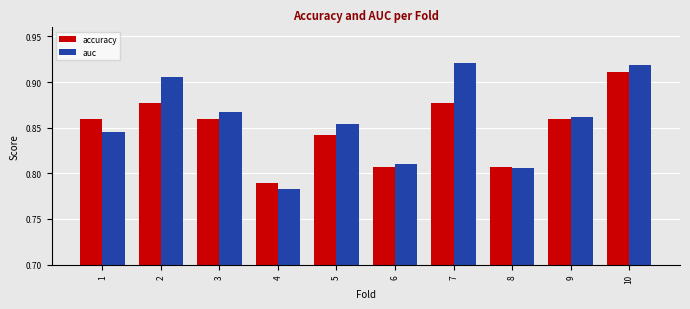

At which label is auc closest to 0?

4